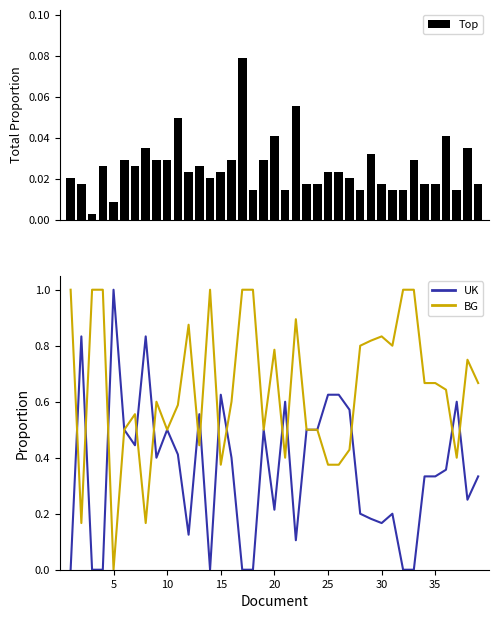

Reading left to right, list all the values displayed in this chart.

Top: 0.0	0.0	0.0	0.0	0.0	0.0	0.0	0.0	0.0	0.0	0.0	0.0	0.0	0.0	0.0	0.0	0.1	0.0	0.0	0.0	0.0	0.1	0.0	0.0	0.0	0.0	0.0	0.0	0.0	0.0	0.0	0.0	0.0	0.0	0.0	0.0	0.0	0.0	0.0
UK: 0.0	0.8	0.0	0.0	1.0	0.5	0.4	0.8	0.4	0.5	0.4	0.1	0.6	0.0	0.6	0.4	0.0	0.0	0.5	0.2	0.6	0.1	0.5	0.5	0.6	0.6	0.6	0.2	0.2	0.2	0.2	0.0	0.0	0.3	0.3	0.4	0.6	0.2	0.3
BG: 1.0	0.2	1.0	1.0	0.0	0.5	0.6	0.2	0.6	0.5	0.6	0.9	0.4	1.0	0.4	0.6	1.0	1.0	0.5	0.8	0.4	0.9	0.5	0.5	0.4	0.4	0.4	0.8	0.8	0.8	0.8	1.0	1.0	0.7	0.7	0.6	0.4	0.8	0.7